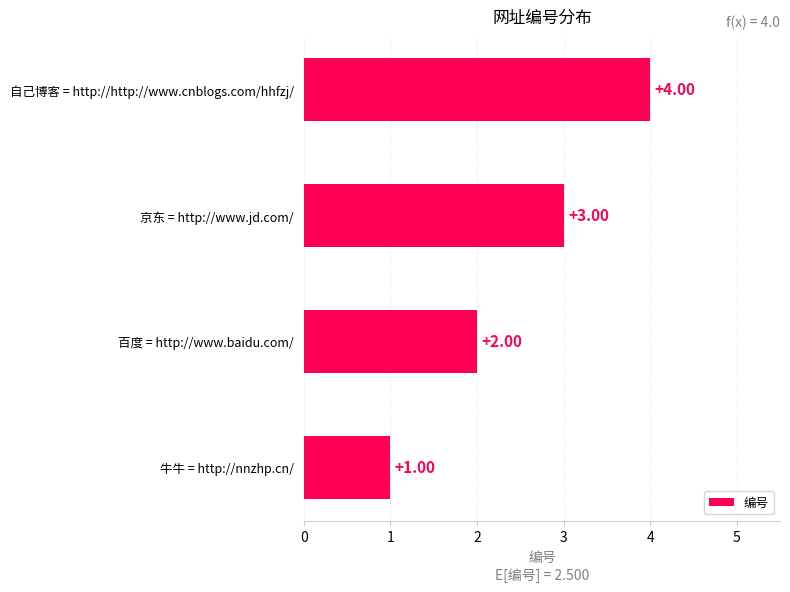

What is the difference between the maximum and minimum values?

3